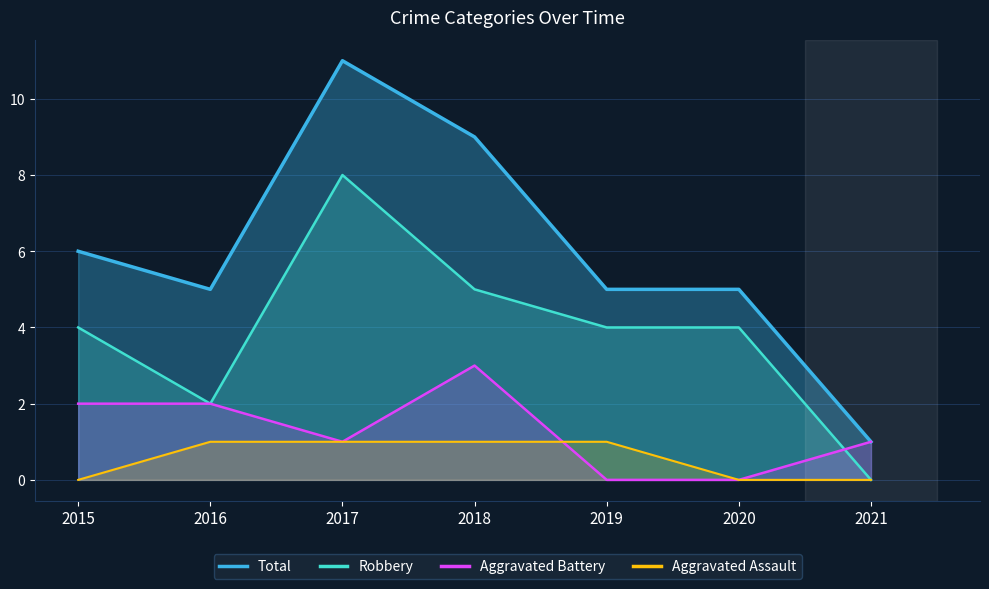

What is the spread (max minus min) of values at 2021?

1